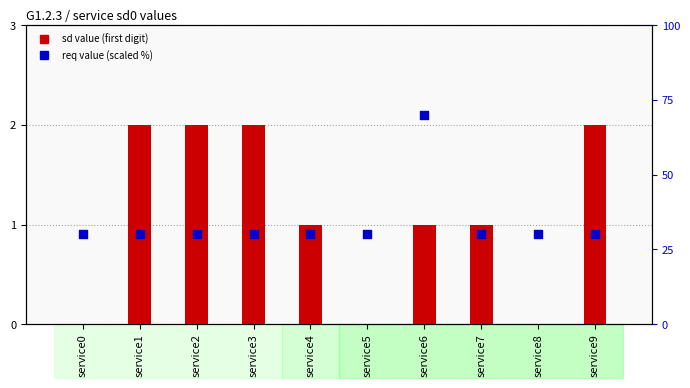

At how many categories does at least one series exceed 61?

1